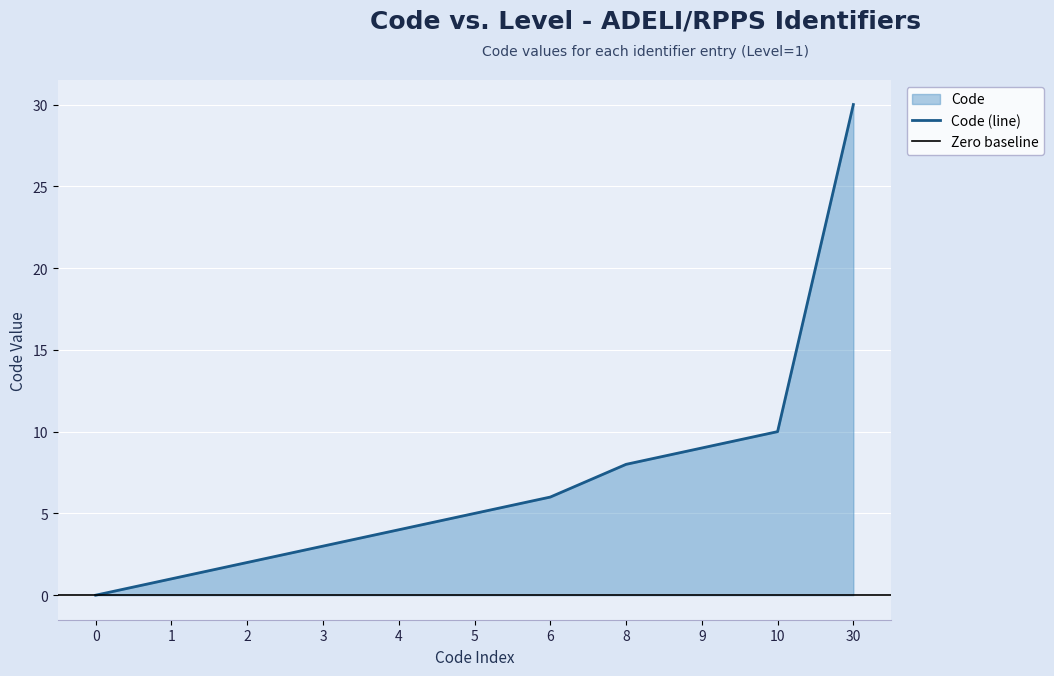

Rank the categories by value from lowest to highest.

0, 1, 2, 3, 4, 5, 6, 8, 9, 10, 30